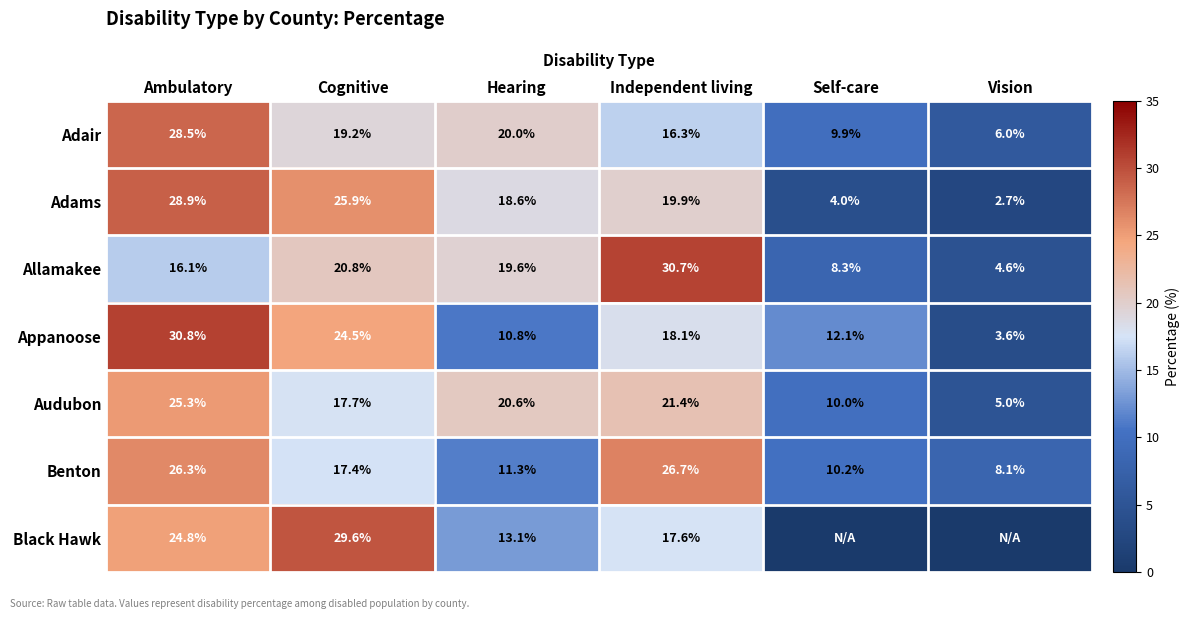

At which category does the chart reach its peak across all series?

Ambulatory